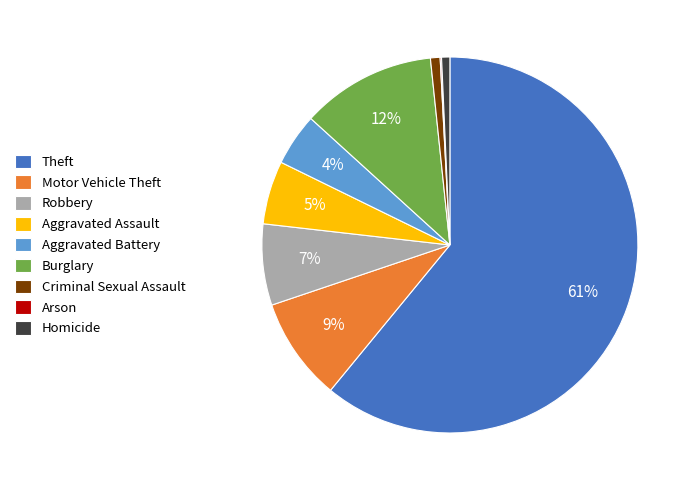

To the nearest percent, what percentage of the pie is Burglary?

12%